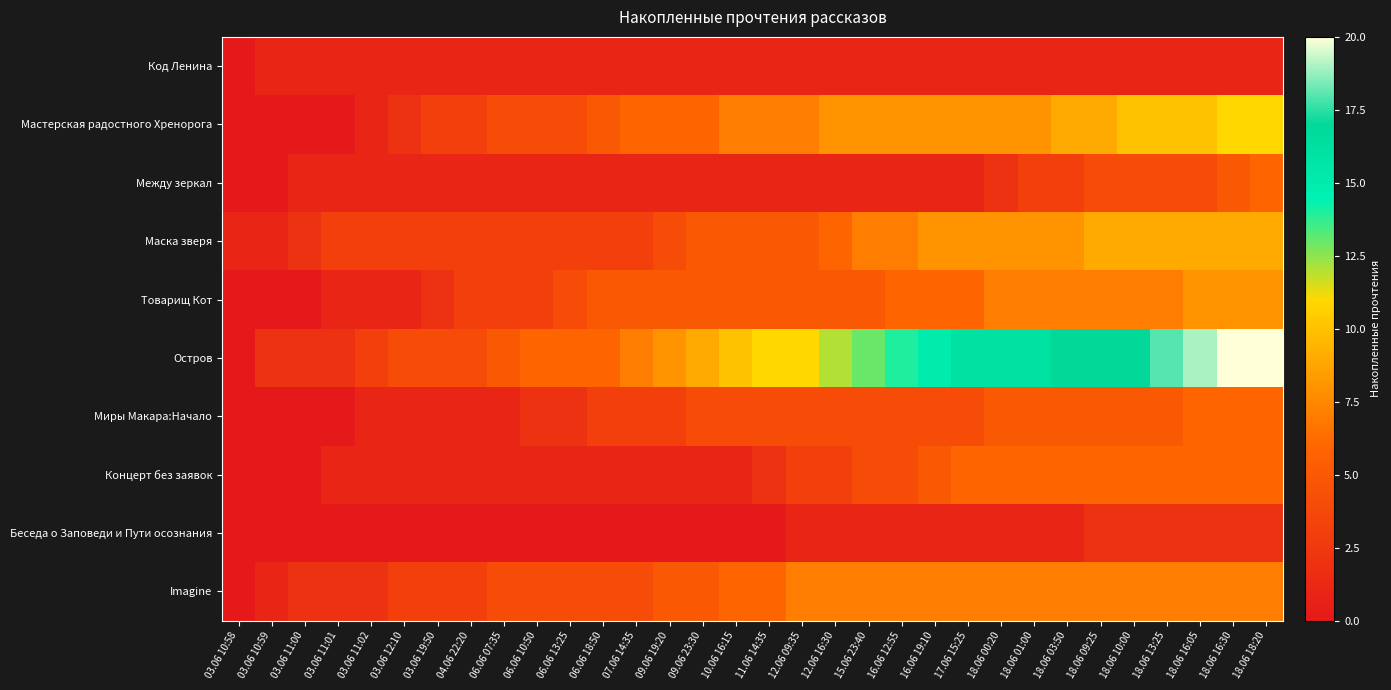

Which series has the largest range (max minus min)?

Остров